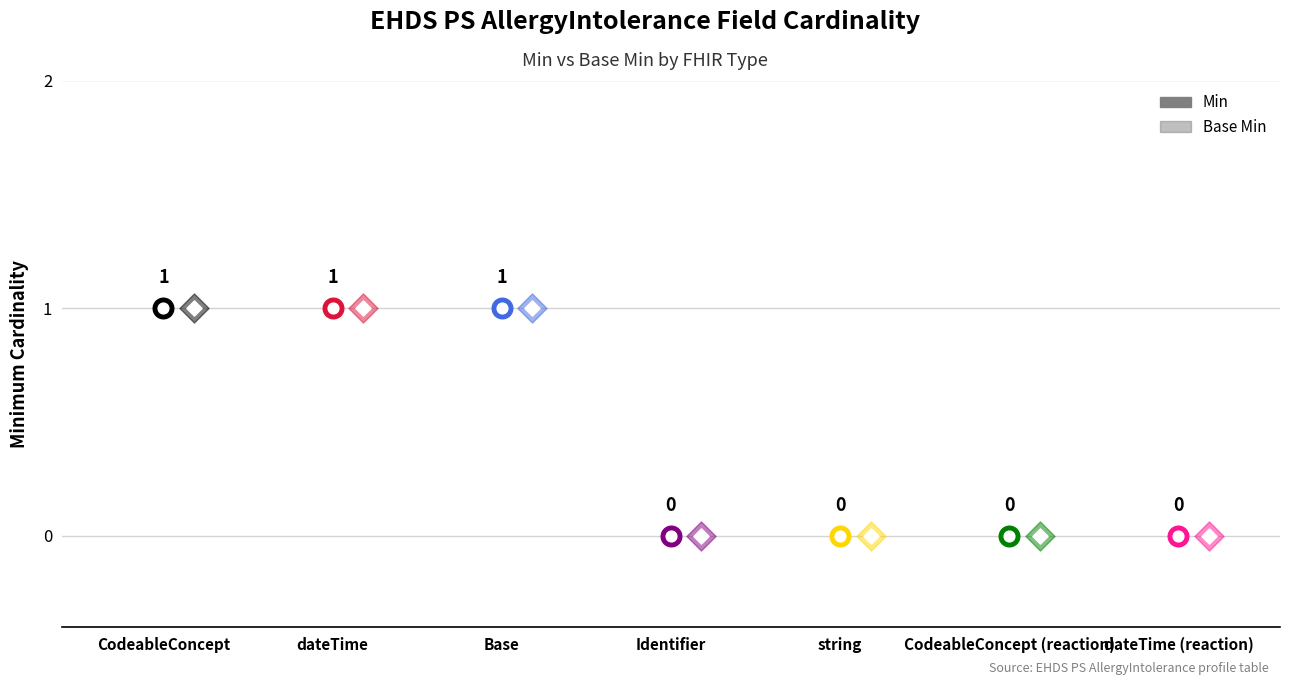

Which series has the largest total across all categories?

Min